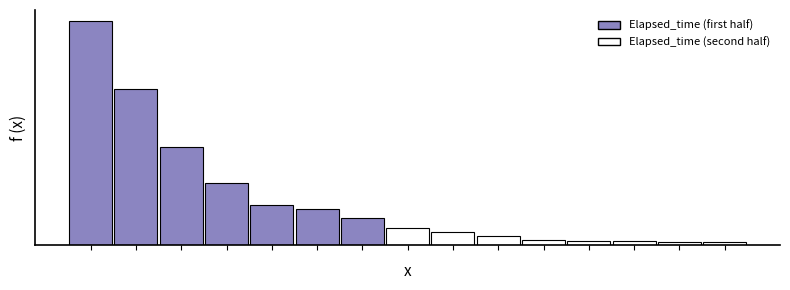

Rank the categories by value from highest to lowest.

0, 1, 2, 3, 4, 5, 6, 7, 8, 9, 10, 11, 12, 13, 14